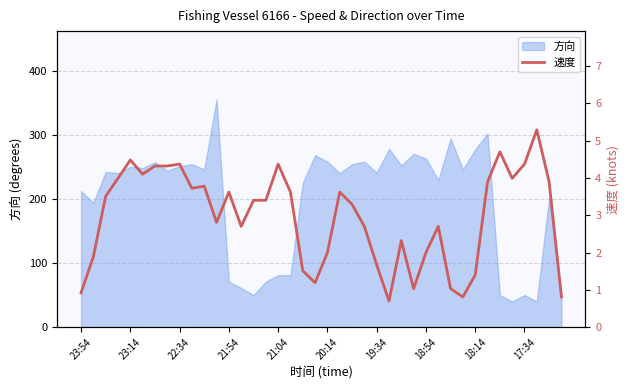

Is it true that 方向 equals 354 at 18:54?

False